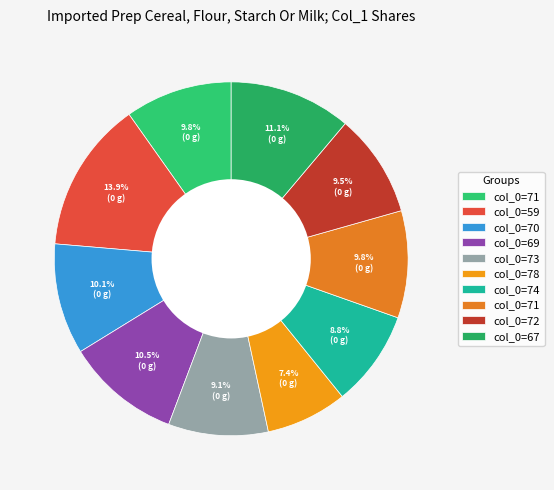

Rank the categories by value from lowest to highest.

78, 74, 73, 72, 71, 71, 70, 69, 67, 59